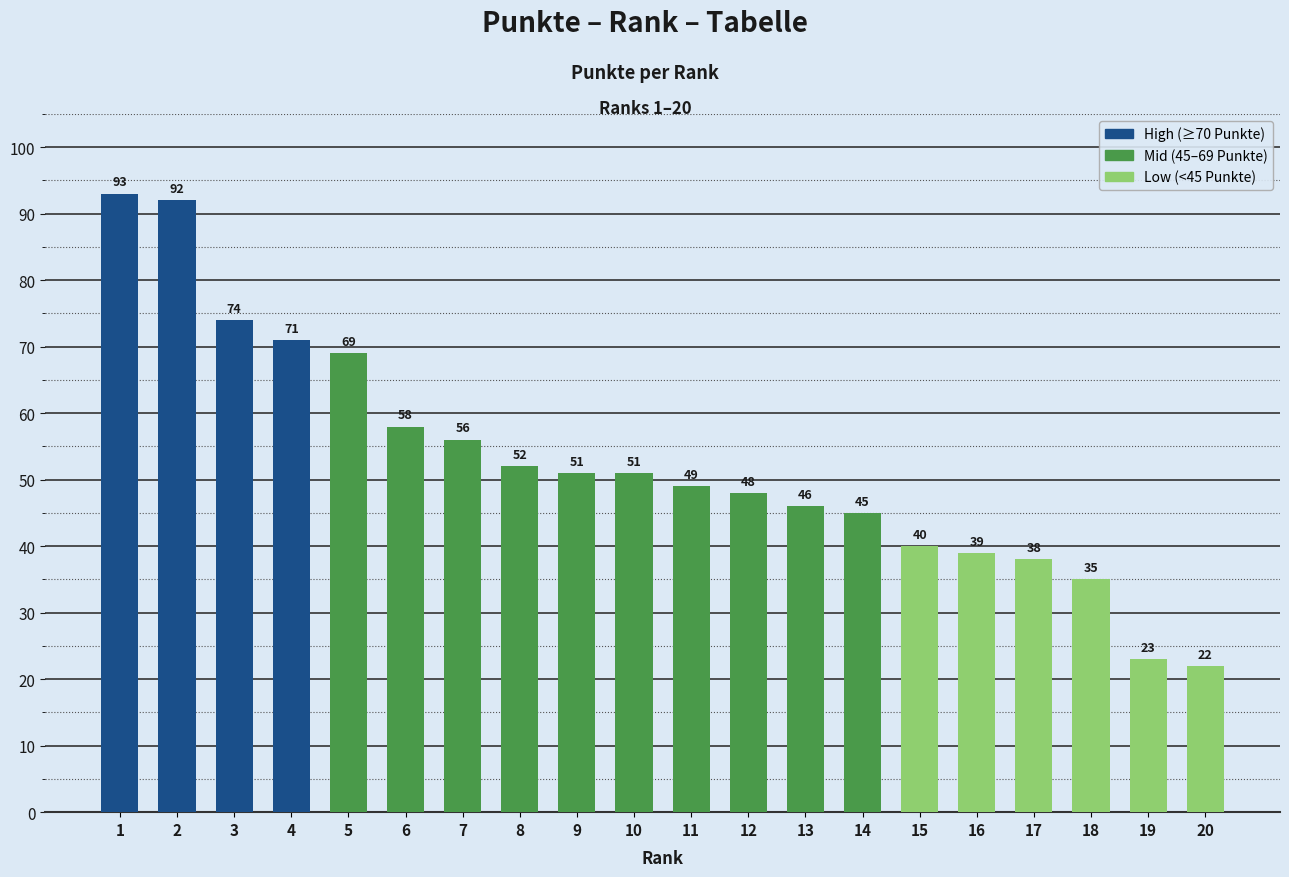

At which category does the chart reach its peak across all series?

1